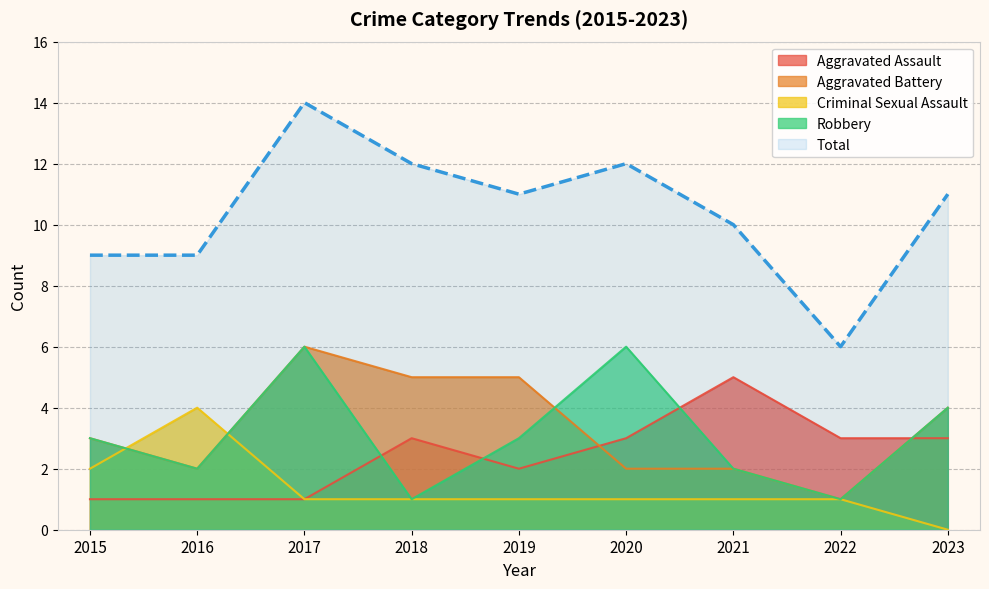

At which category is the sum across all series the highest?

2017